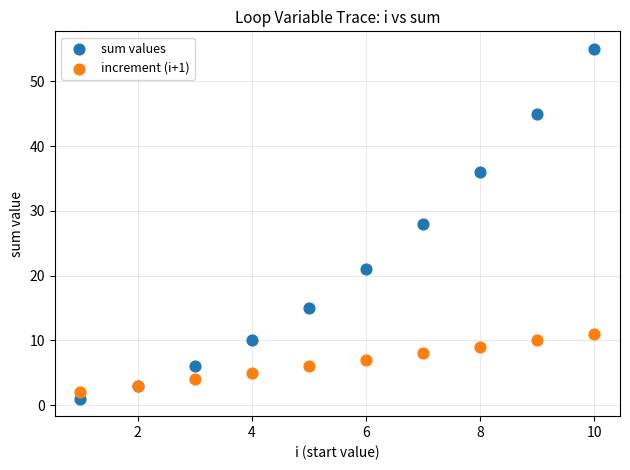

What are all the series names shown in the legend?

sum values, increment (i+1)